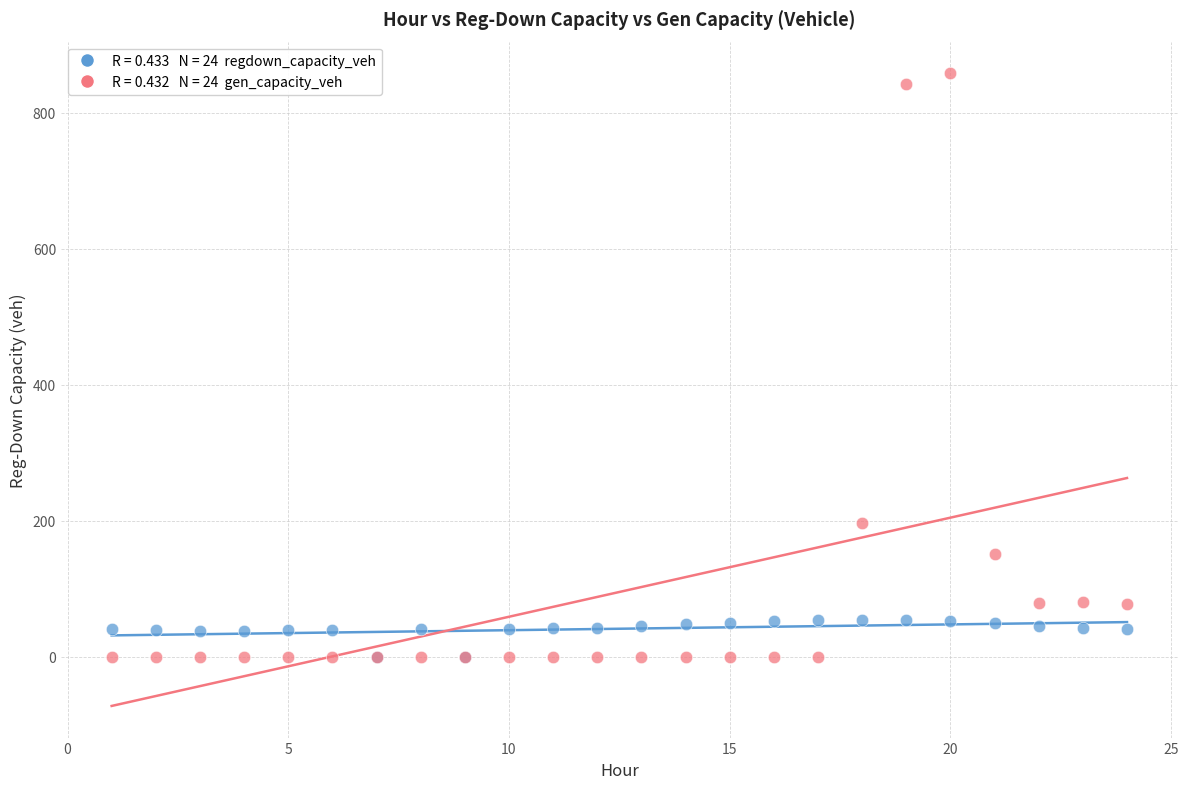

Across all series, what Y value is closest to 429?

196.1